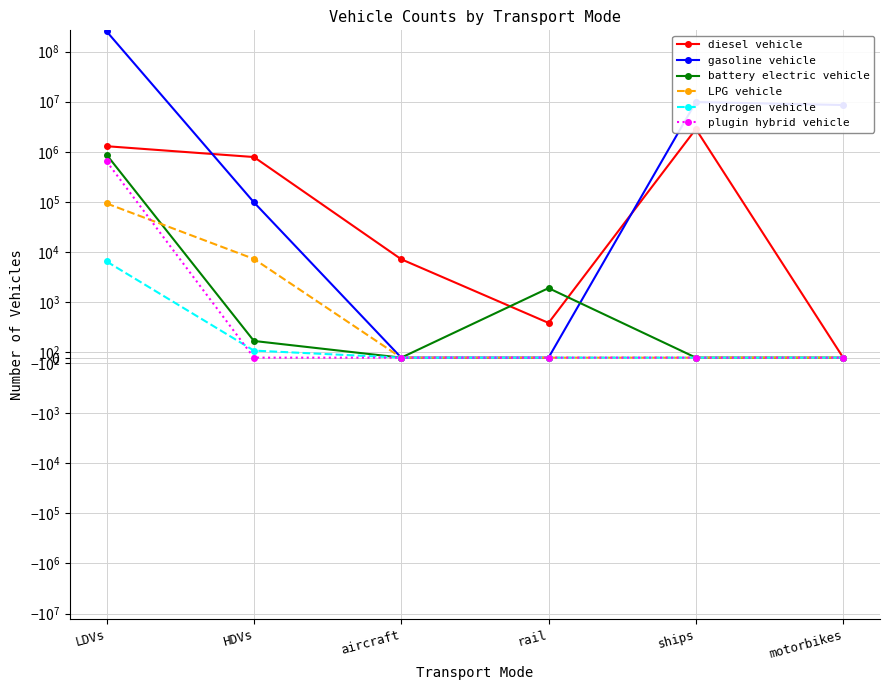

What is the difference between the second highest and second lowest values in the hydrogen vehicle series?

126.7